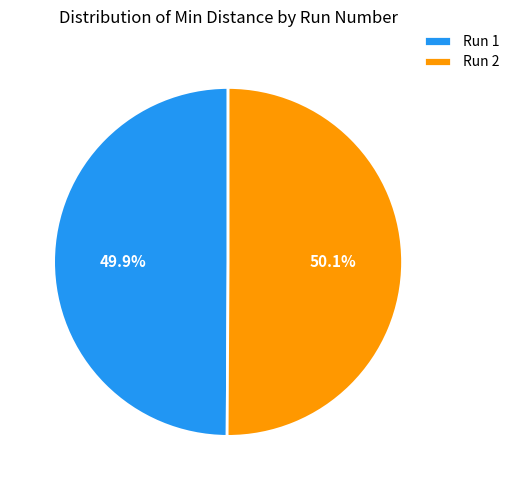

Is there a majority slice in this chart?

Yes